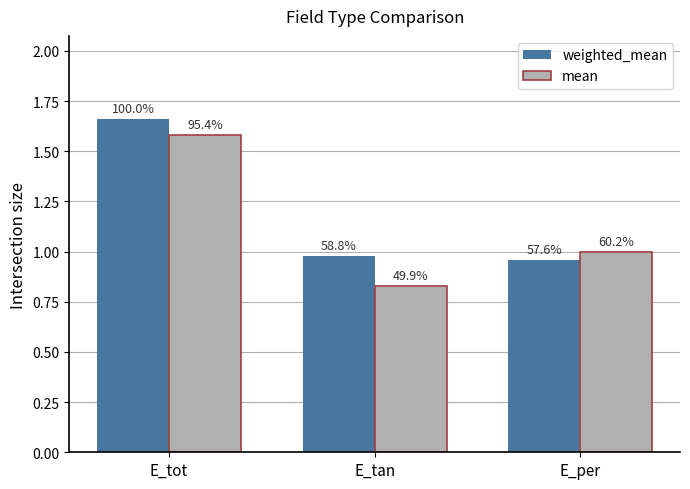

How many groups of bars are there?

3